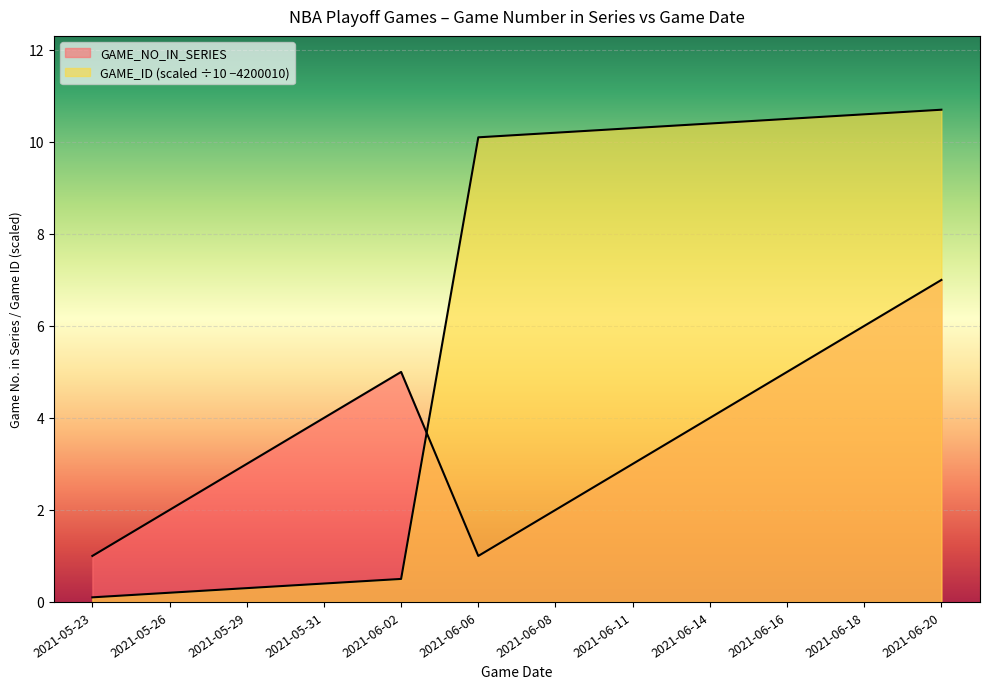

At 2021-06-02, list the series in order from smallest to largest.

GAME_ID_scaled, GAME_NO_IN_SERIES